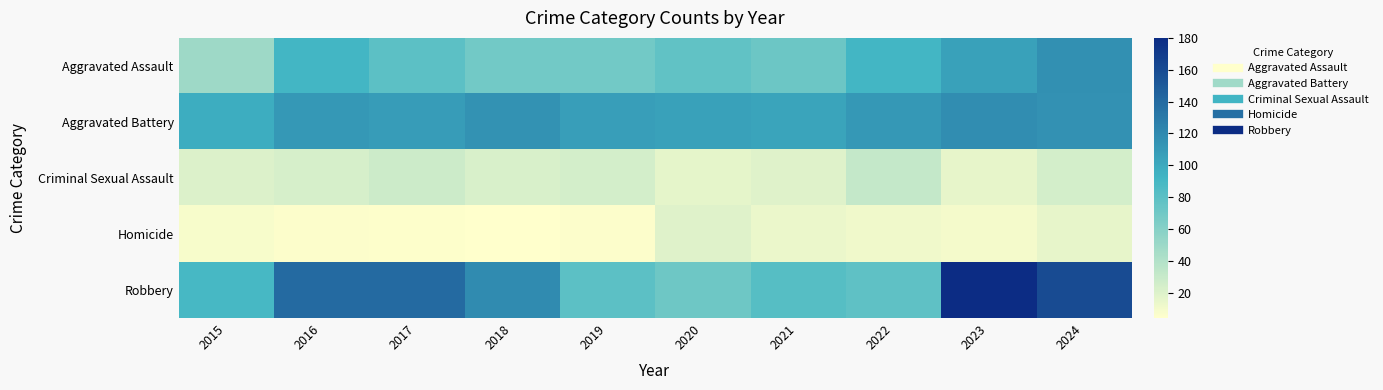

Which series has the largest total across all categories?

Robbery